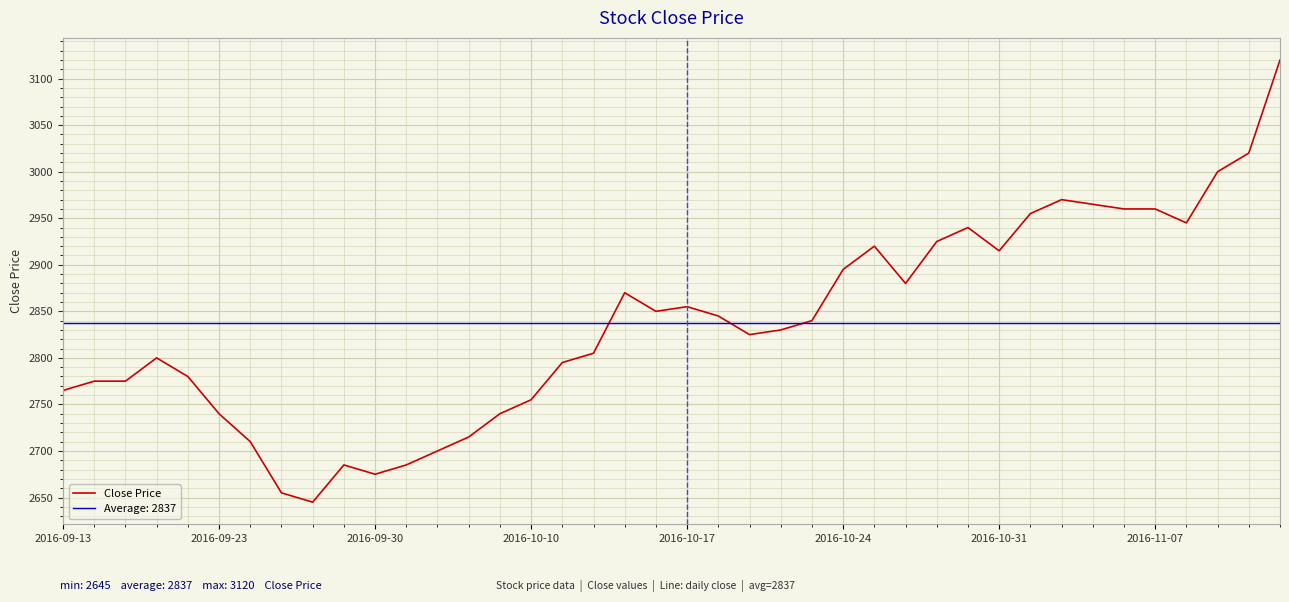

What is the value of the 26th point from the left?

2895